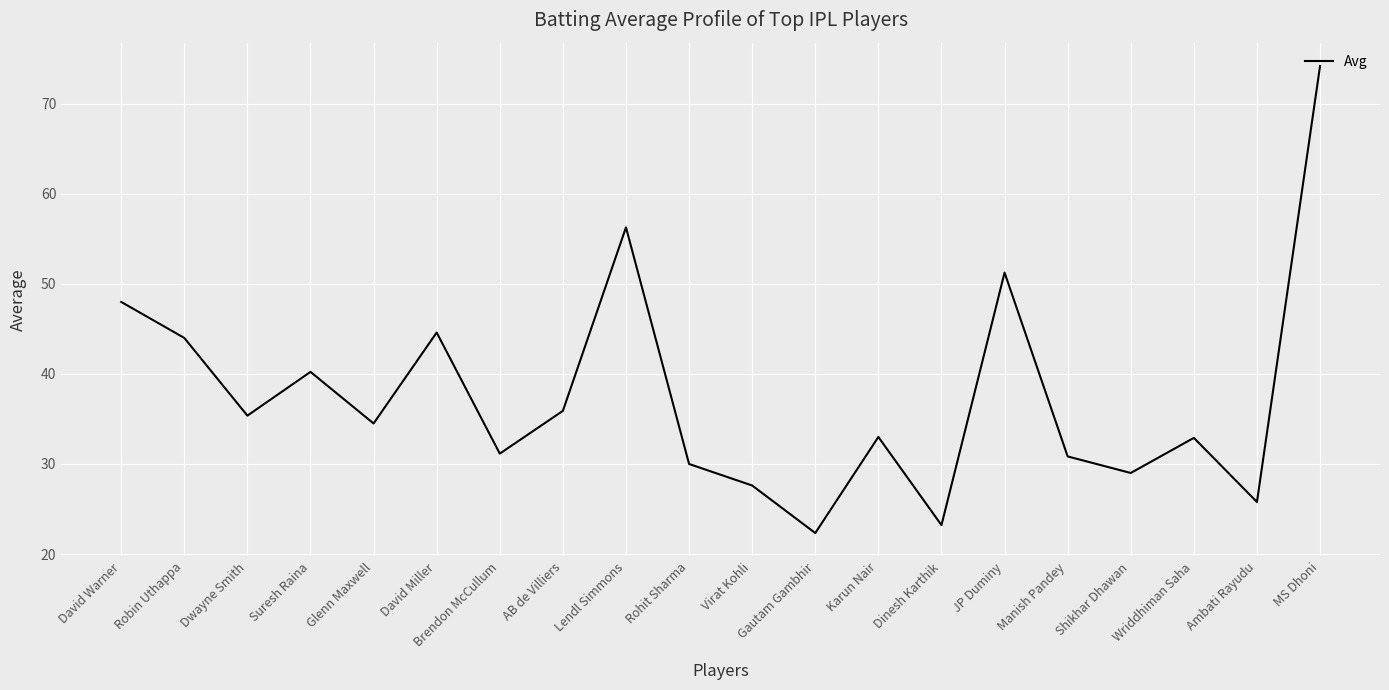

The chart shows a value of 39.4 at Shikhar Dhawan. True or false?

False